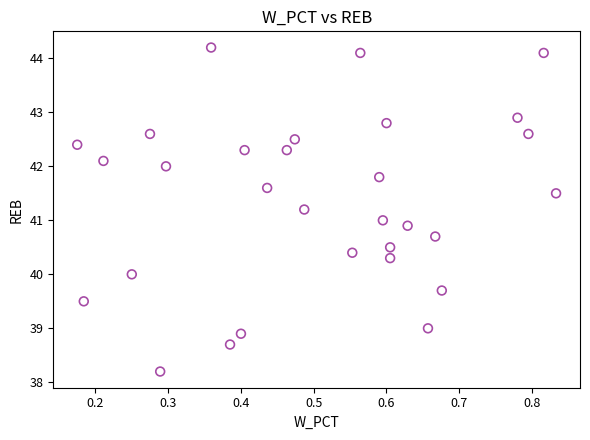

What is the range of Y values (max minus min)?

6.0